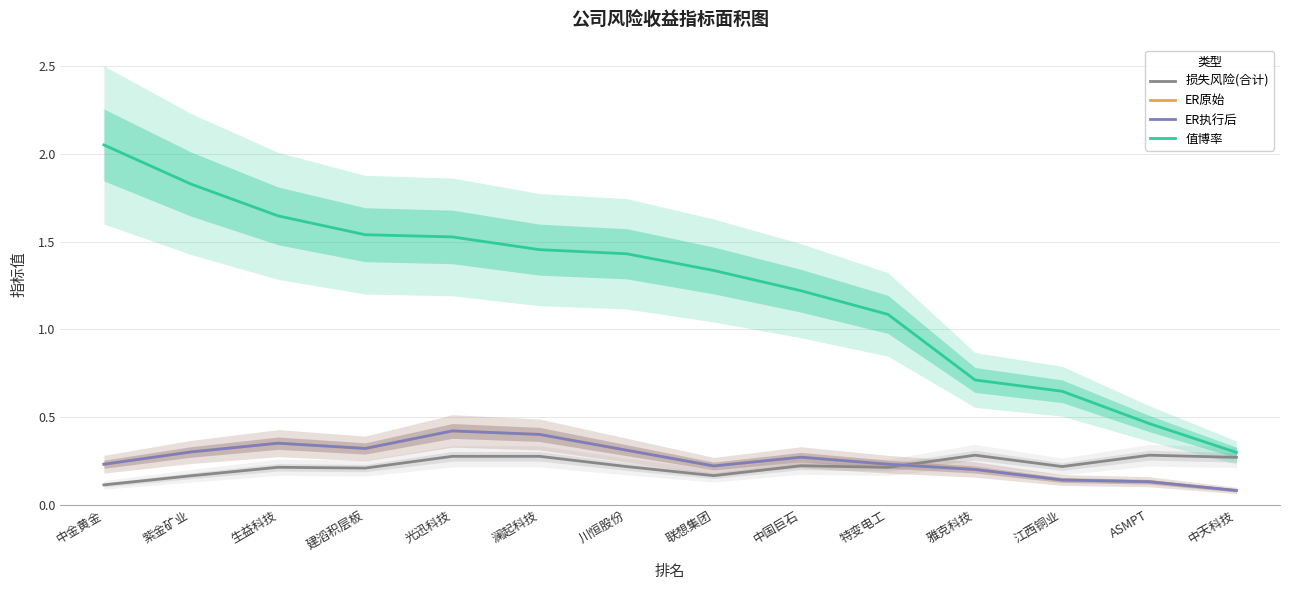

What is the label of the 6th point from the left?

澜起科技